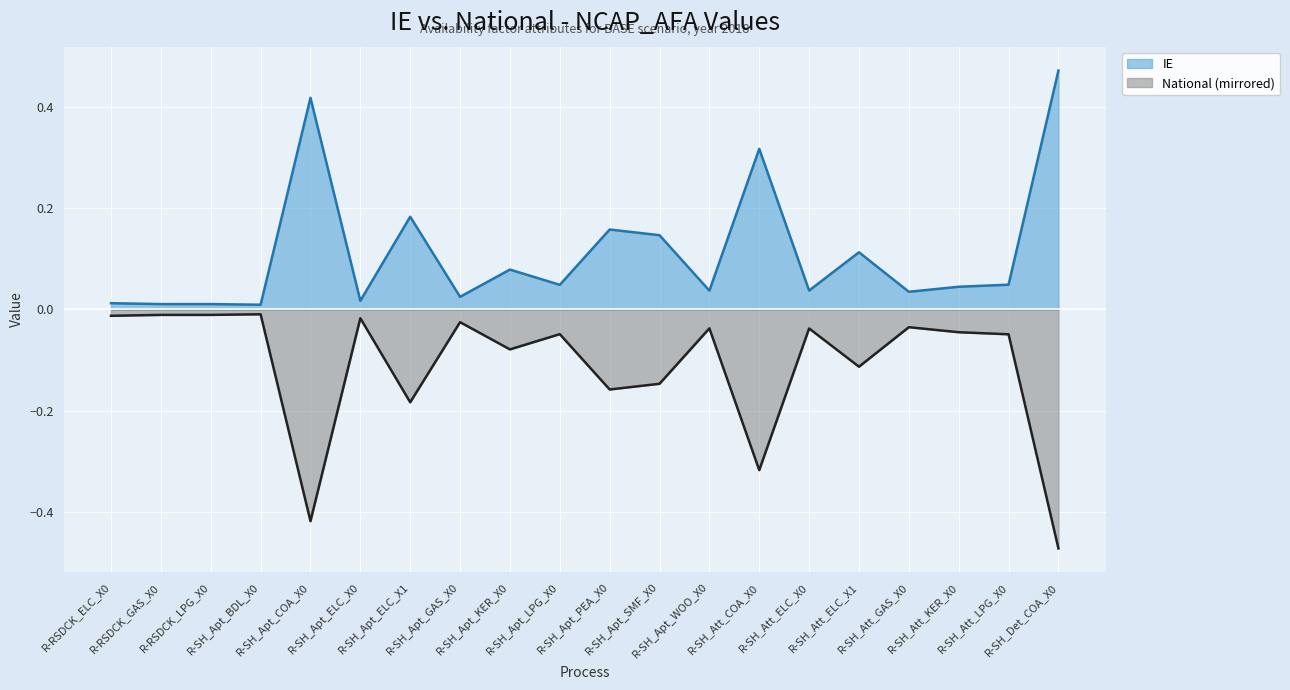

Rank the series by their average value, from highest to lowest.

IE, National (mirrored)